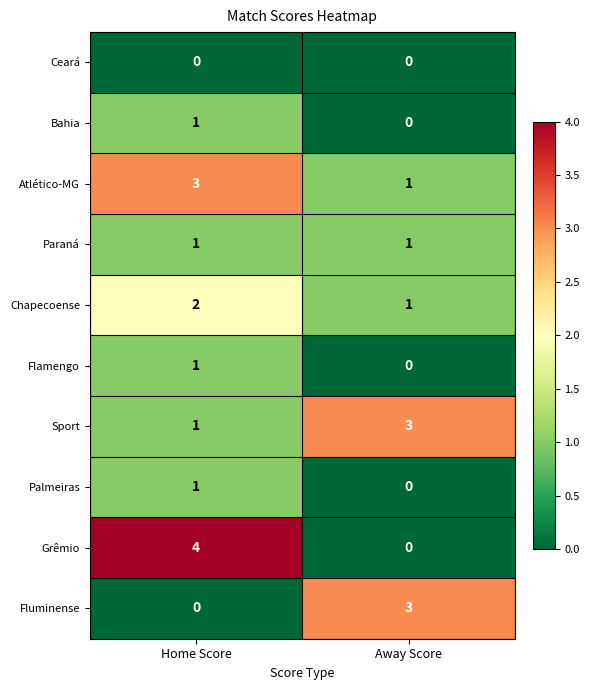

At which label does Atlético-MG reach its minimum?

Away Score